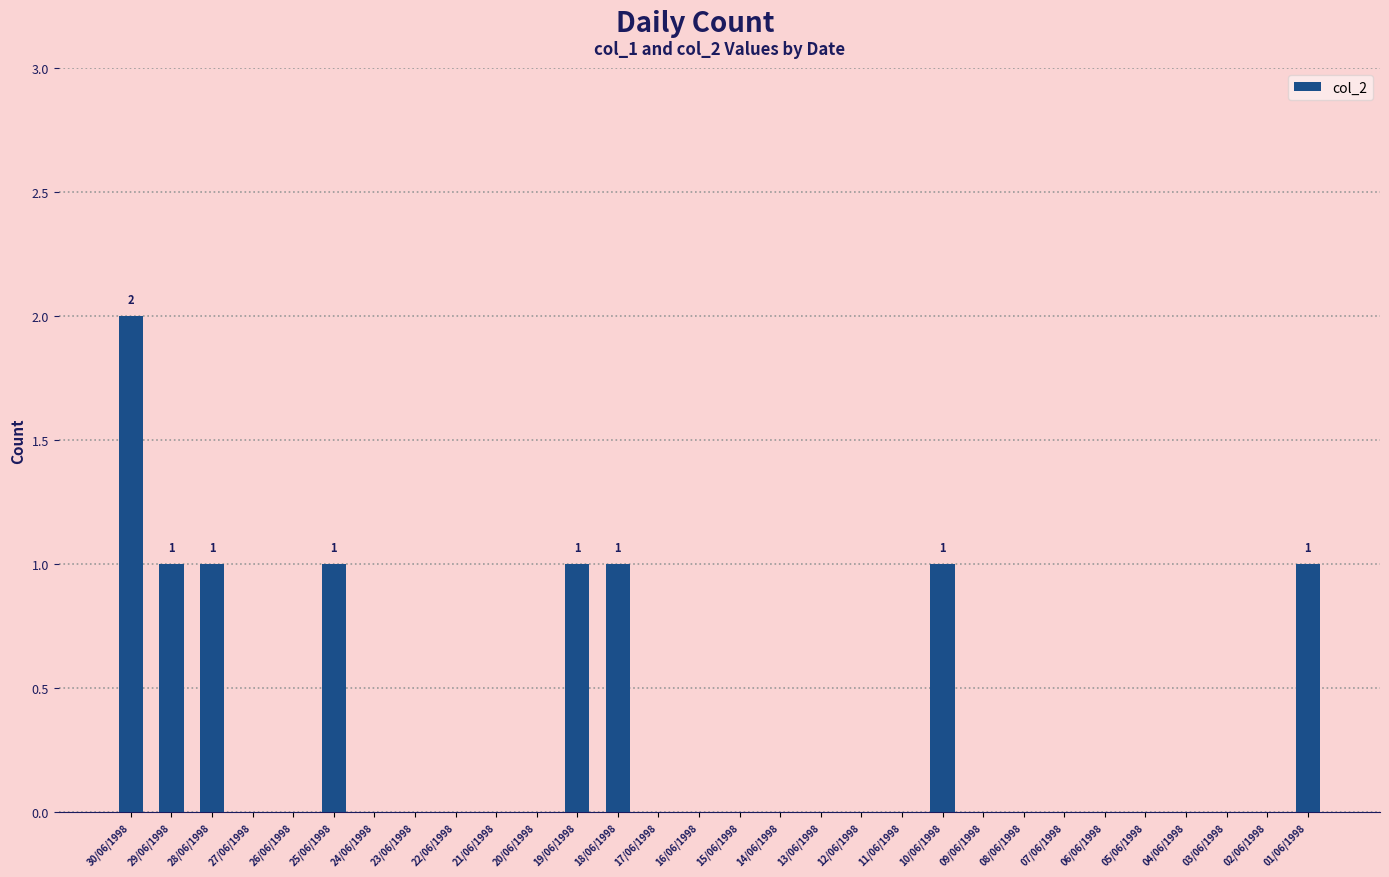

The value at 27/06/1998 is -1. True or false?

False